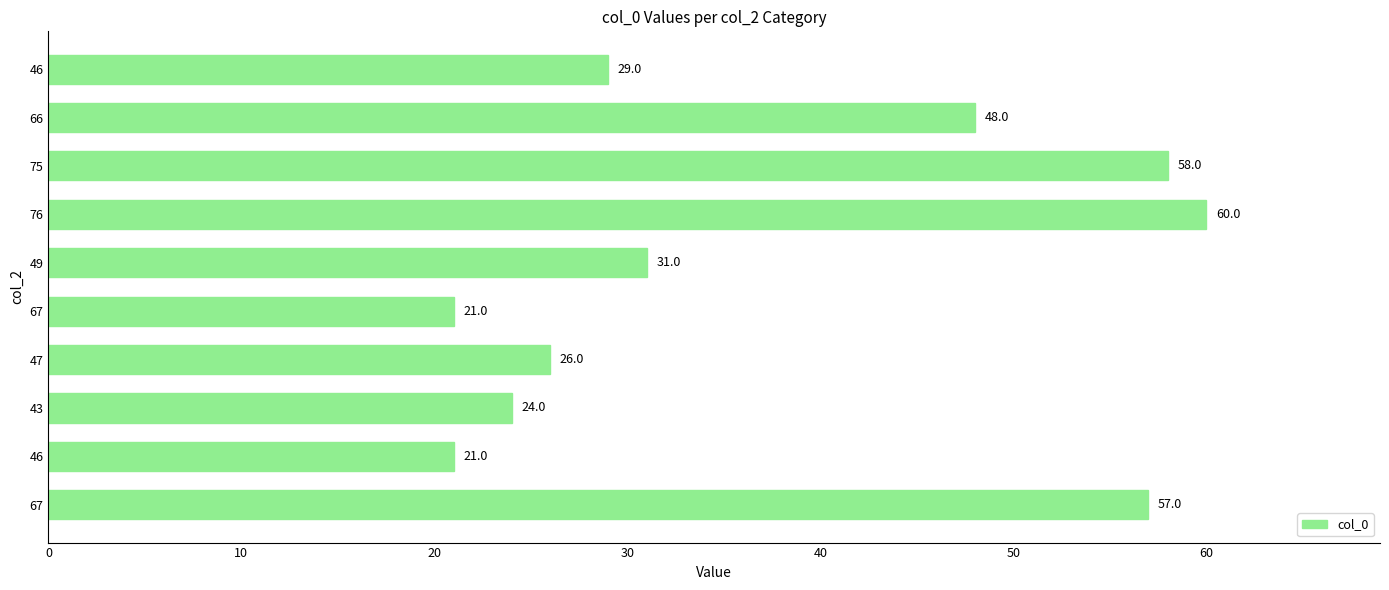

Are the bars horizontal?

Yes